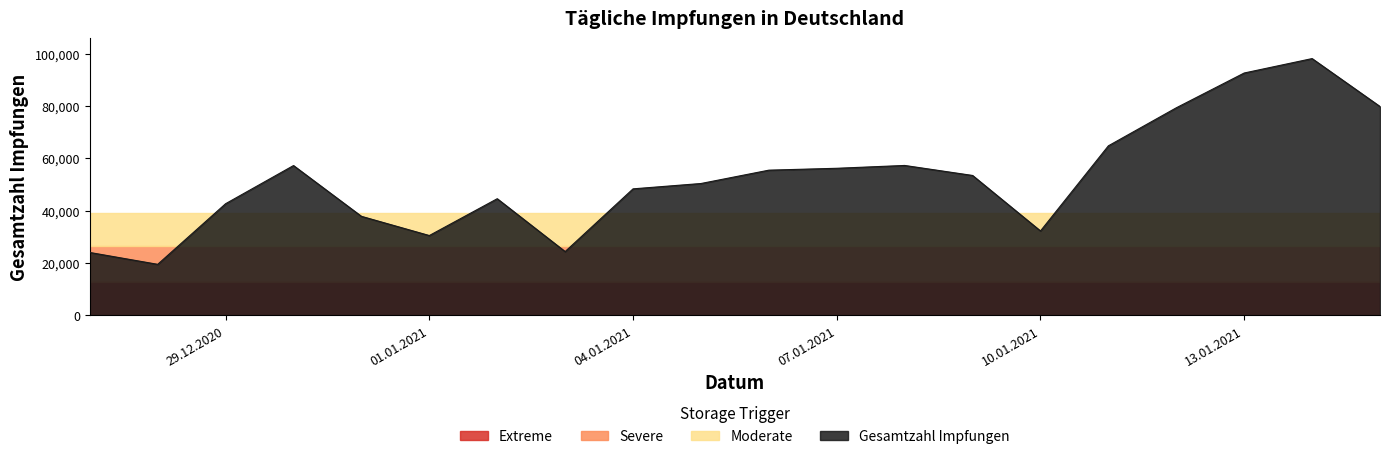

What is the difference between the maximum and minimum values?

78577